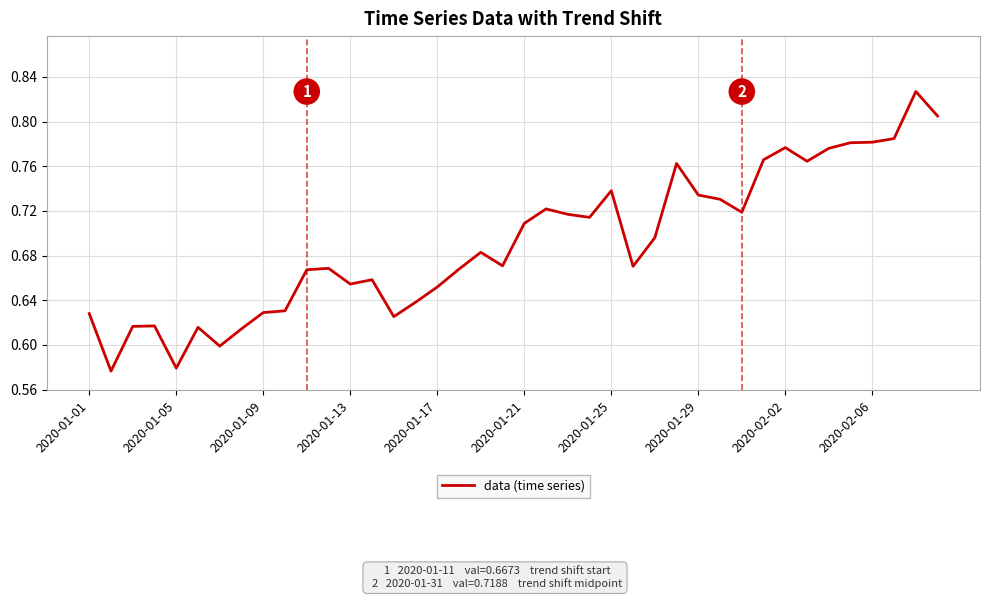

Reading right to left, extract all data points from this chart.

0.8	0.8	0.8	0.8	0.8	0.8	0.8	0.8	0.8	0.7	0.7	0.7	0.8	0.7	0.7	0.7	0.7	0.7	0.7	0.7	0.7	0.7	0.7	0.7	0.6	0.6	0.7	0.7	0.7	0.7	0.6	0.6	0.6	0.6	0.6	0.6	0.6	0.6	0.6	0.6